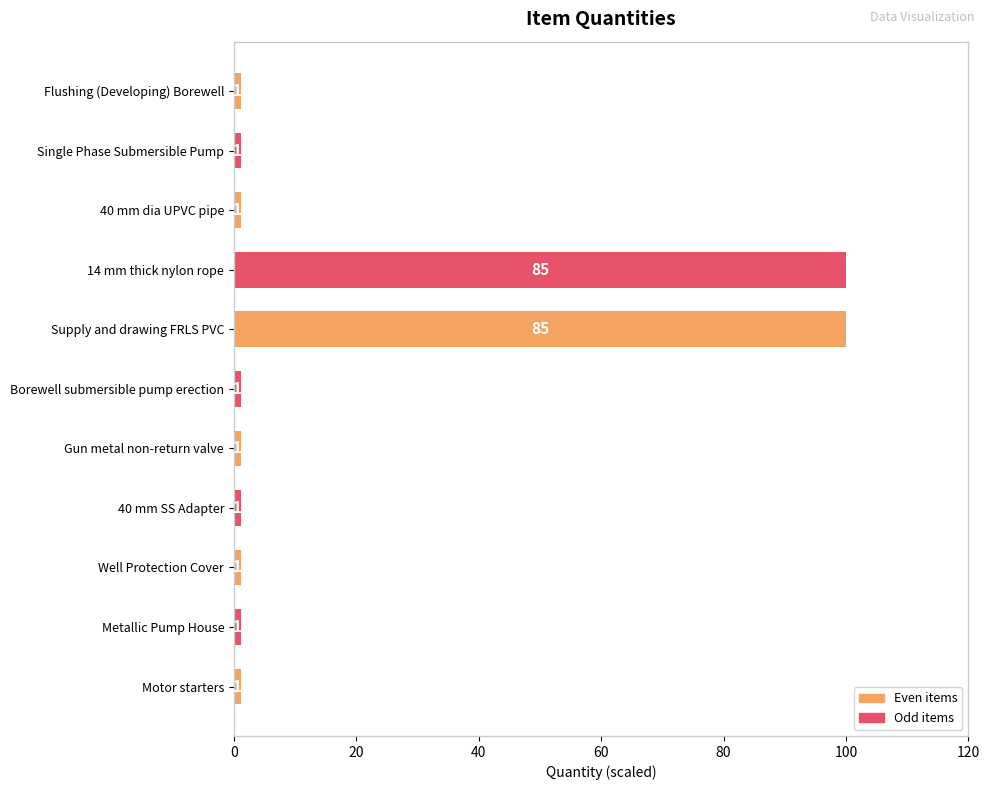

Are the bars horizontal?

Yes